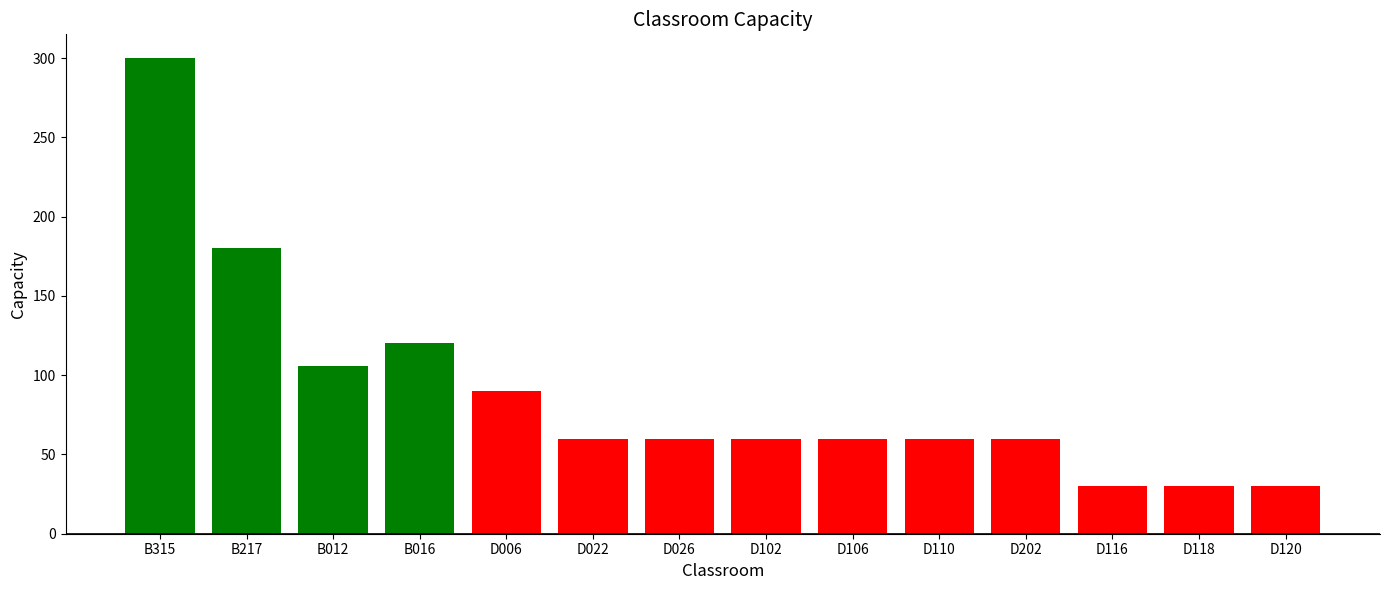

Between D116 and D102, which is larger?

D102